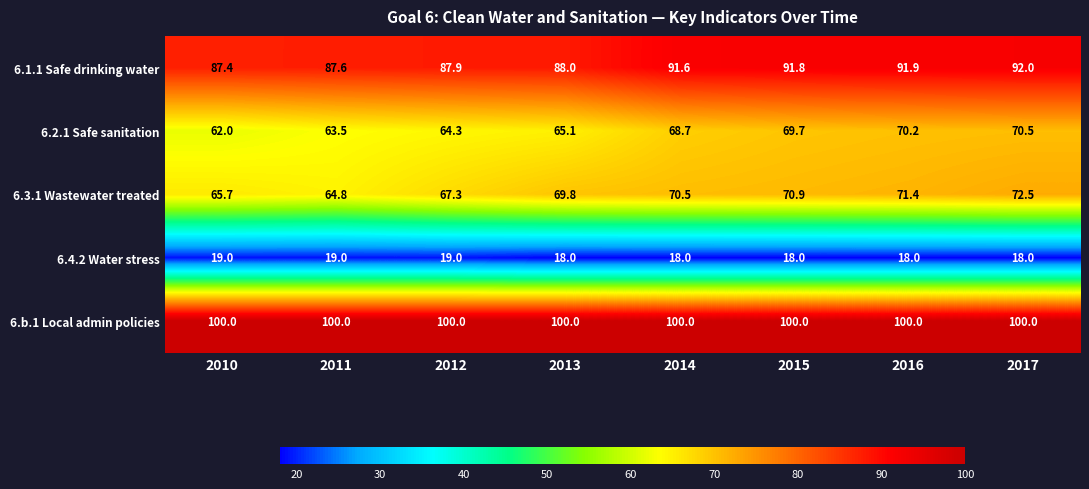

Which series has the largest total across all categories?

6.b.1 Local admin policies